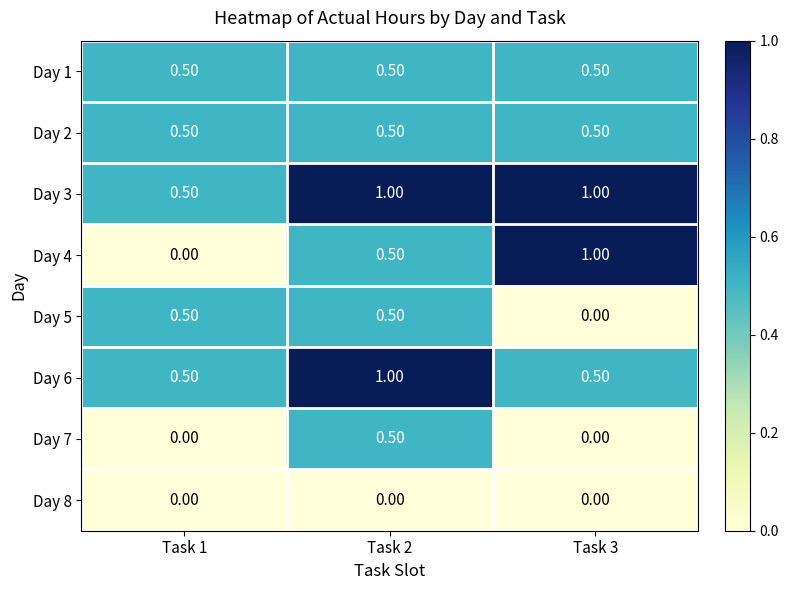

At which category is the sum across all series the highest?

Task 2